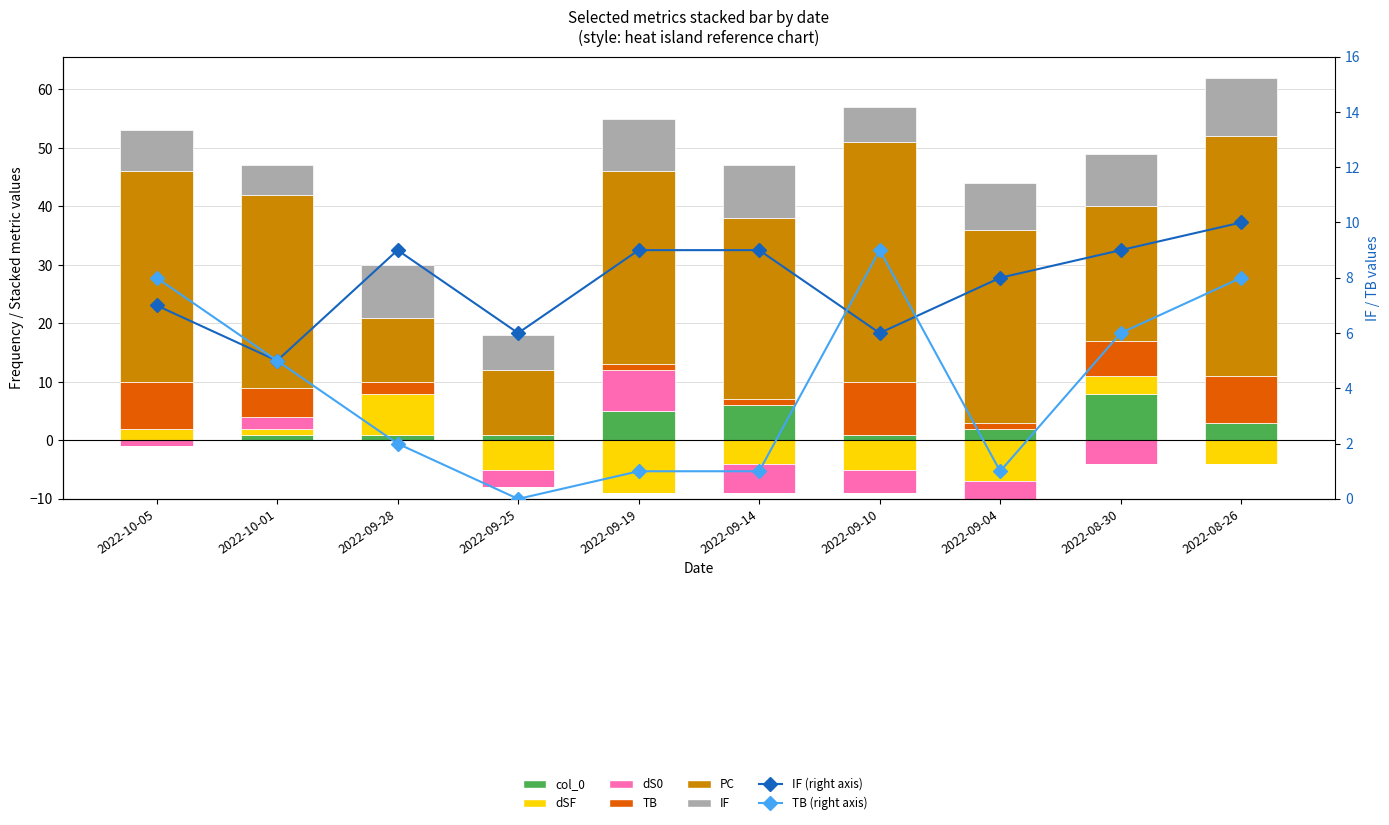

What is the difference between the highest and lowest values at 1?

36